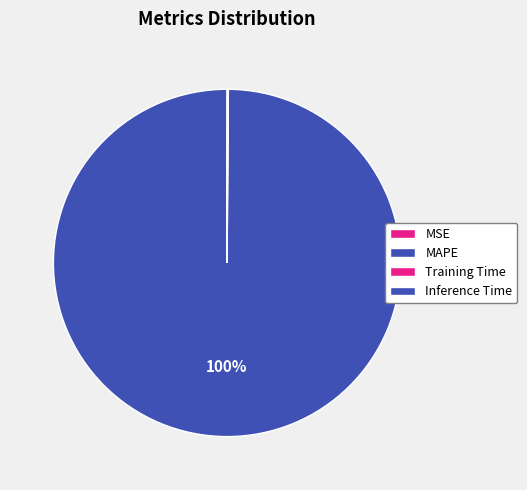

Count the number of slices in the pie.

4